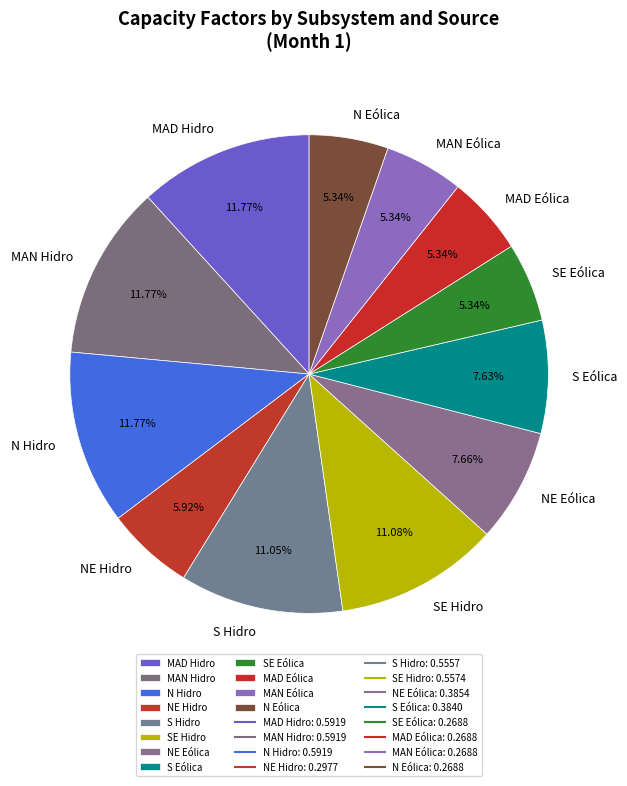

What is the ratio of the value at N Eólica to the value at NE Eólica?

0.7